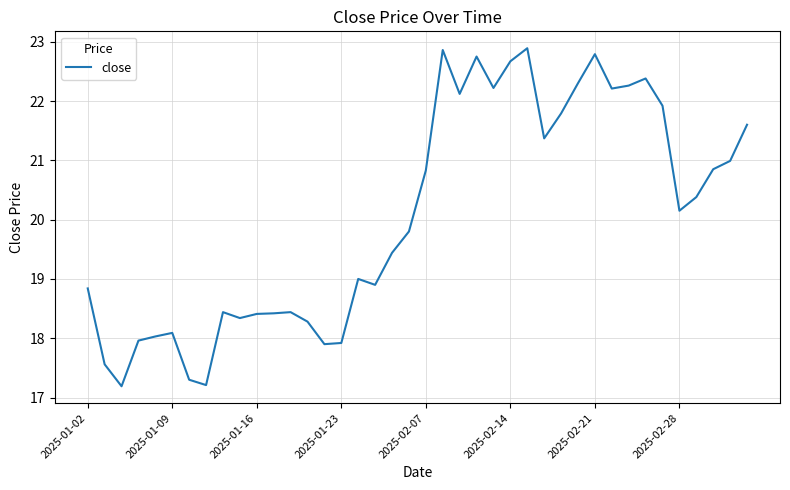

What is the maximum value shown in the chart?

22.9